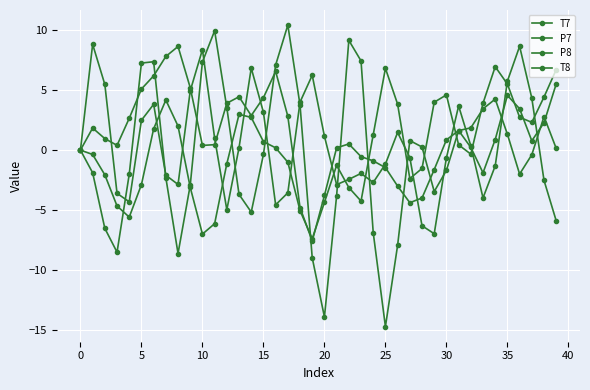

Reading left to right, transcribe all the data shown in this chart.

T7: 0.0	-0.4	-2.1	-4.7	-5.6	-2.9	1.8	4.2	2.0	-3.1	-7.0	-6.1	-1.1	3.0	2.7	0.7	0.2	-1.0	-5.0	-7.4	-4.4	-1.3	-3.1	-4.2	1.3	6.8	3.8	-2.4	-1.5	4.0	4.6	0.4	-0.3	3.9	7.0	5.5	2.7	2.3	4.4	6.7
P7: -0.0	1.8	1.0	0.4	2.7	5.1	6.2	7.8	8.6	5.2	0.4	0.5	3.9	4.4	2.9	4.4	6.6	2.8	-4.8	-7.6	-3.8	0.2	0.5	-0.5	-0.9	-1.5	-3.0	-4.4	-4.0	-1.6	0.9	1.6	1.9	3.4	4.3	1.3	-2.0	-0.4	2.8	0.1
P8: -0.0	8.8	5.5	-3.6	-4.3	2.5	3.8	-2.1	-2.9	4.9	8.4	1.0	-5.0	0.2	6.8	3.2	-4.6	-3.6	4.0	6.2	1.2	-2.9	-2.4	-1.9	-2.7	-1.2	1.5	-0.6	-6.3	-7.0	-0.6	3.7	0.4	-4.0	-1.3	5.8	8.7	4.3	-2.5	-5.9
T8: 0.0	-1.9	-6.5	-8.5	-2.0	7.3	7.4	-2.3	-8.6	-2.9	7.4	9.9	3.5	-3.7	-5.2	-0.4	7.1	10.4	3.8	-9.0	-13.9	-3.8	9.2	7.4	-6.9	-14.7	-7.9	0.8	0.3	-3.5	-1.7	1.6	0.2	-1.9	0.9	4.6	3.4	0.8	2.3	5.5